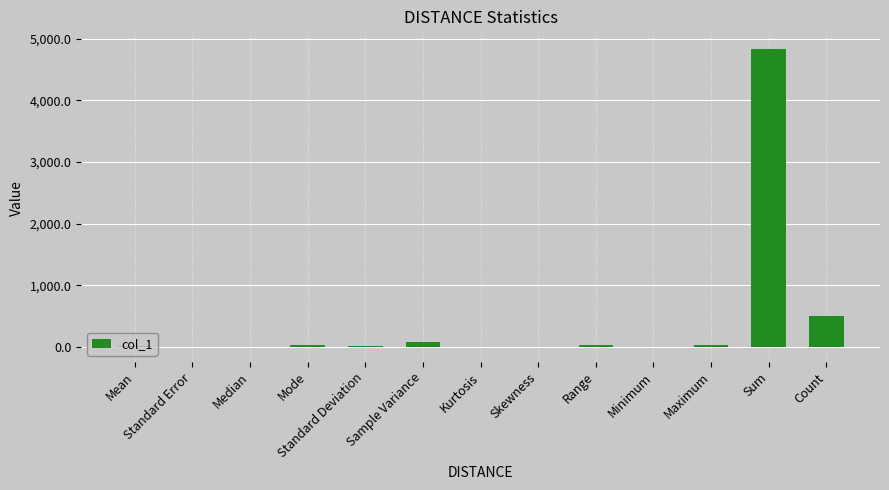

What is the average value?

423.8